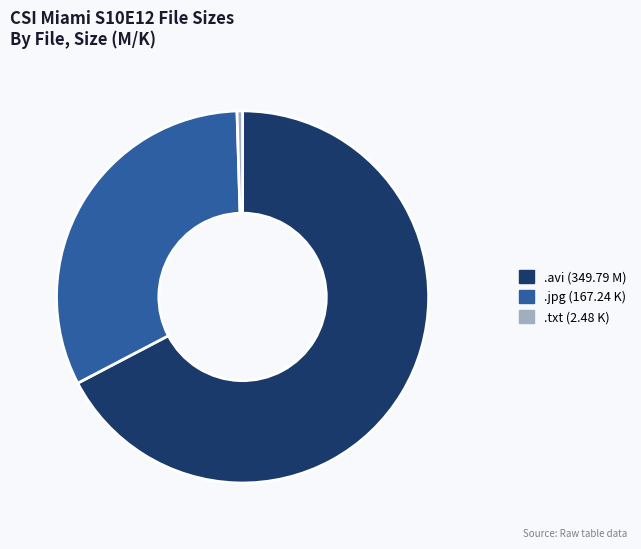

Is there a majority slice in this chart?

Yes